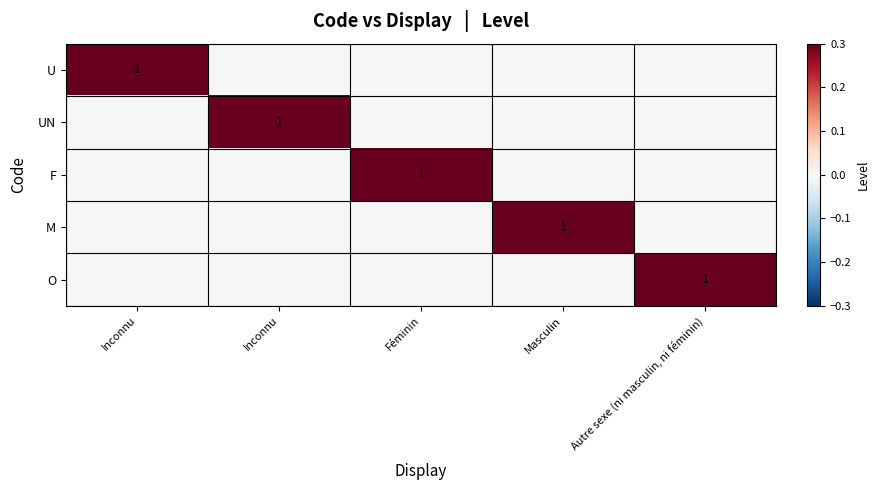

How many series are shown in this chart?

5